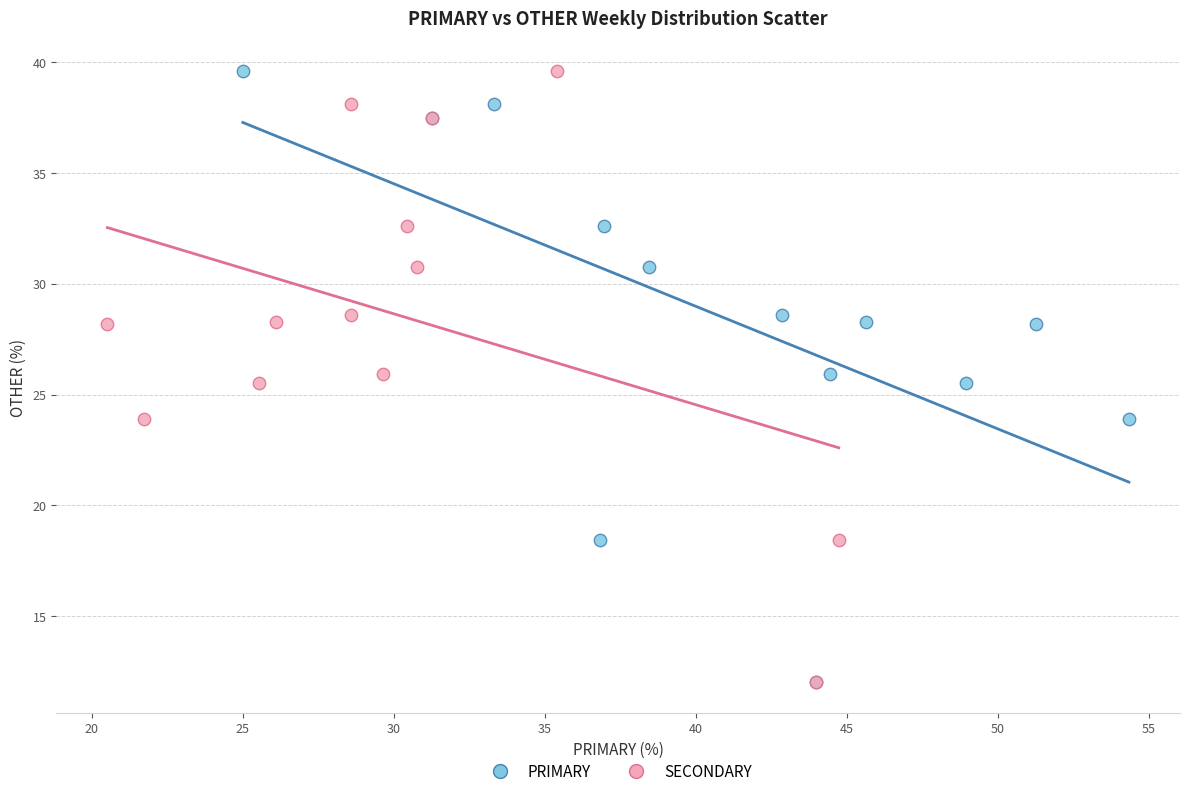

What are all the series names shown in the legend?

PRIMARY, SECONDARY